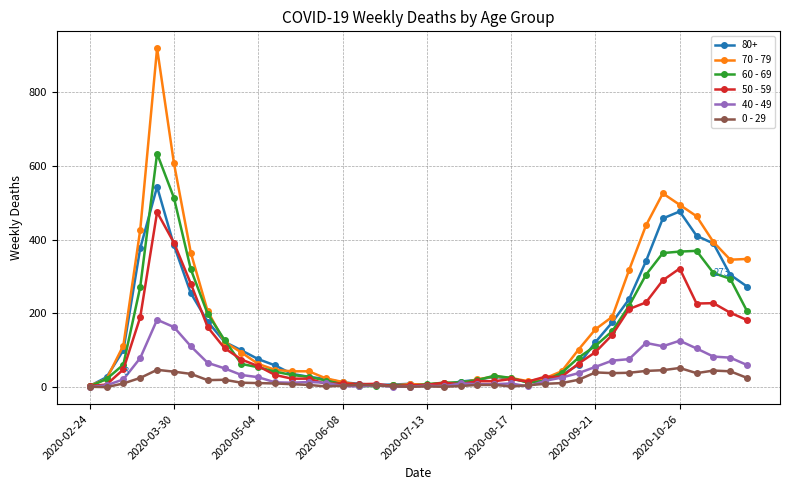

True or false: 40 - 49 has more than 2 points higher than both neighbors.

True